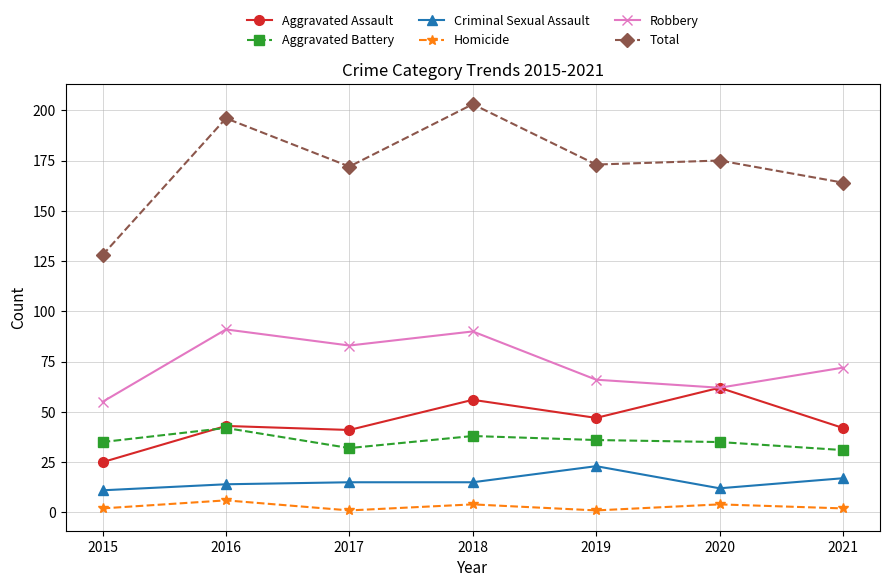

What are all the series names shown in the legend?

Aggravated Assault, Aggravated Battery, Criminal Sexual Assault, Homicide, Robbery, Total